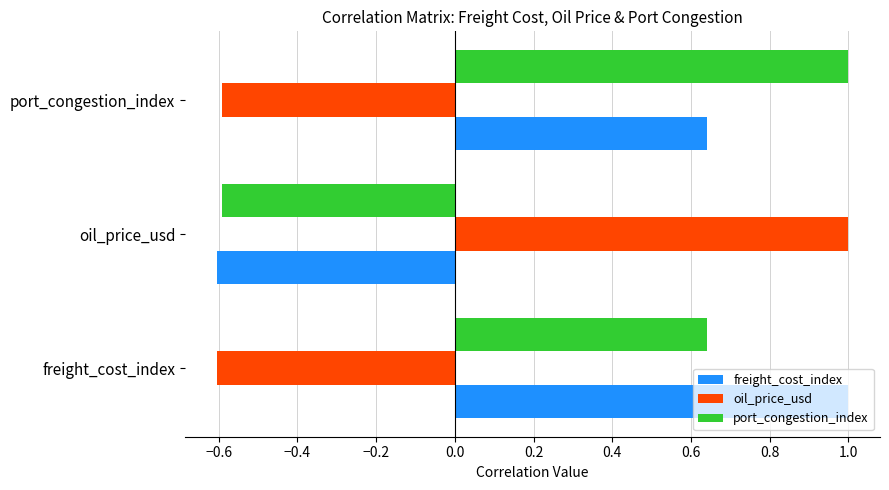

What are all the series names shown in the legend?

freight_cost_index, oil_price_usd, port_congestion_index